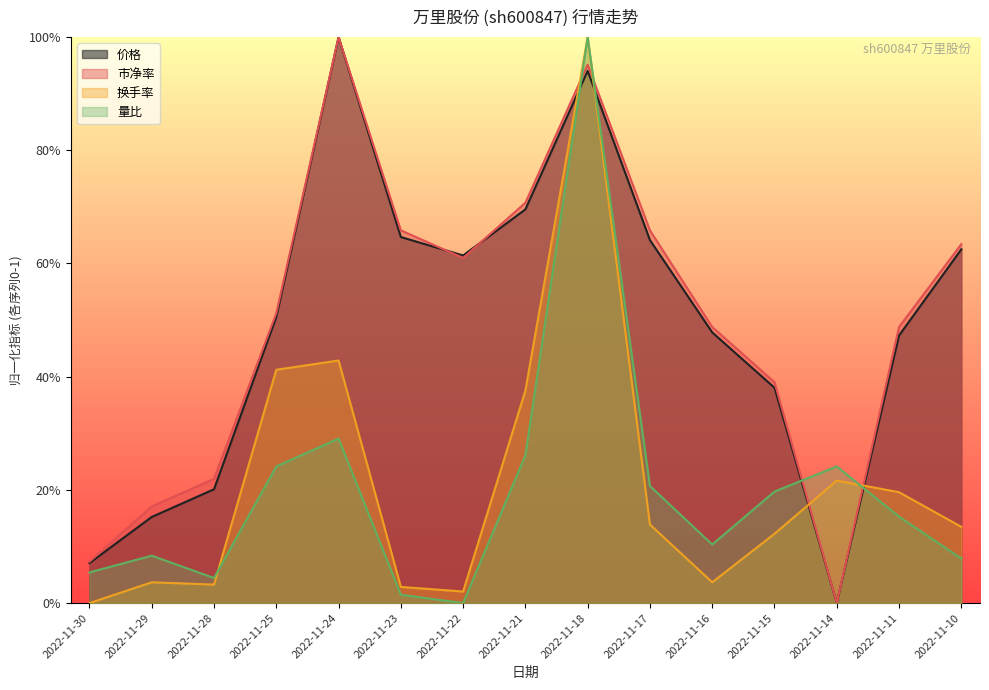

What is the value of the 市净率 point at the 5th from the left?

1.0